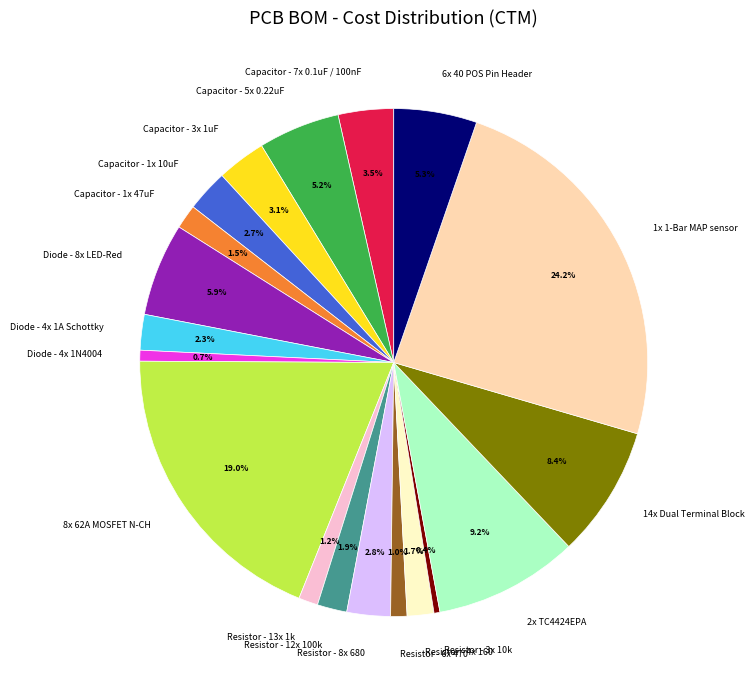

Between Resistor - 8x 680 and Diode - 8x LED-Red, which is larger?

Diode - 8x LED-Red